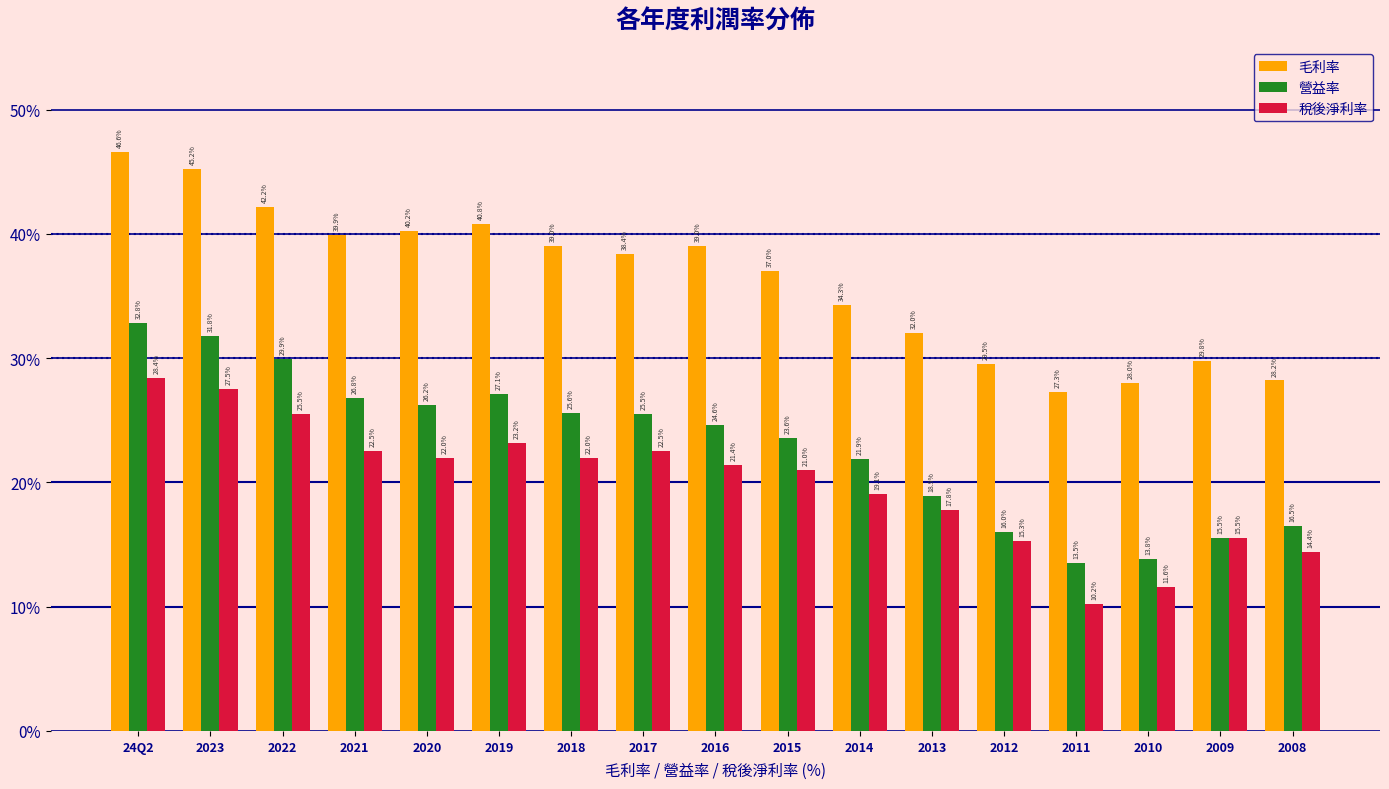

Reading right to left, list all the values displayed in this chart.

毛利率: 2008=28.2	2009=29.8	2010=28.0	2011=27.3	2012=29.5	2013=32.0	2014=34.3	2015=37.0	2016=39.0	2017=38.4	2018=39.0	2019=40.8	2020=40.2	2021=39.9	2022=42.2	2023=45.2	24Q2=46.6
營益率: 2008=16.5	2009=15.5	2010=13.8	2011=13.5	2012=16.0	2013=18.9	2014=21.9	2015=23.6	2016=24.6	2017=25.5	2018=25.6	2019=27.1	2020=26.2	2021=26.8	2022=29.9	2023=31.8	24Q2=32.8
稅後淨利率: 2008=14.4	2009=15.5	2010=11.6	2011=10.2	2012=15.3	2013=17.8	2014=19.1	2015=21.0	2016=21.4	2017=22.5	2018=22.0	2019=23.2	2020=22.0	2021=22.5	2022=25.5	2023=27.5	24Q2=28.4